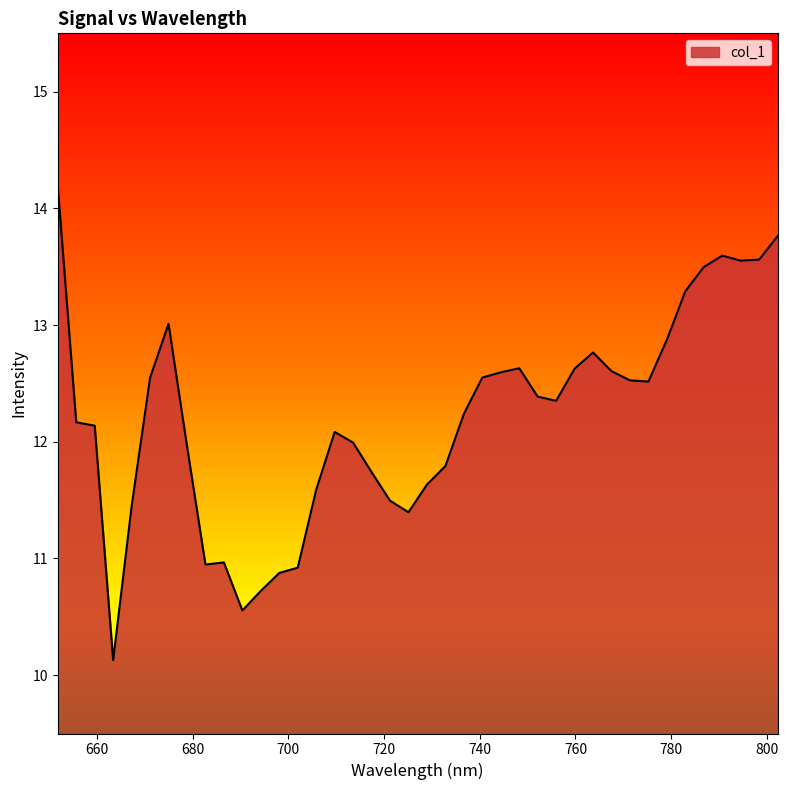

What is the maximum value shown in the chart?

14.2